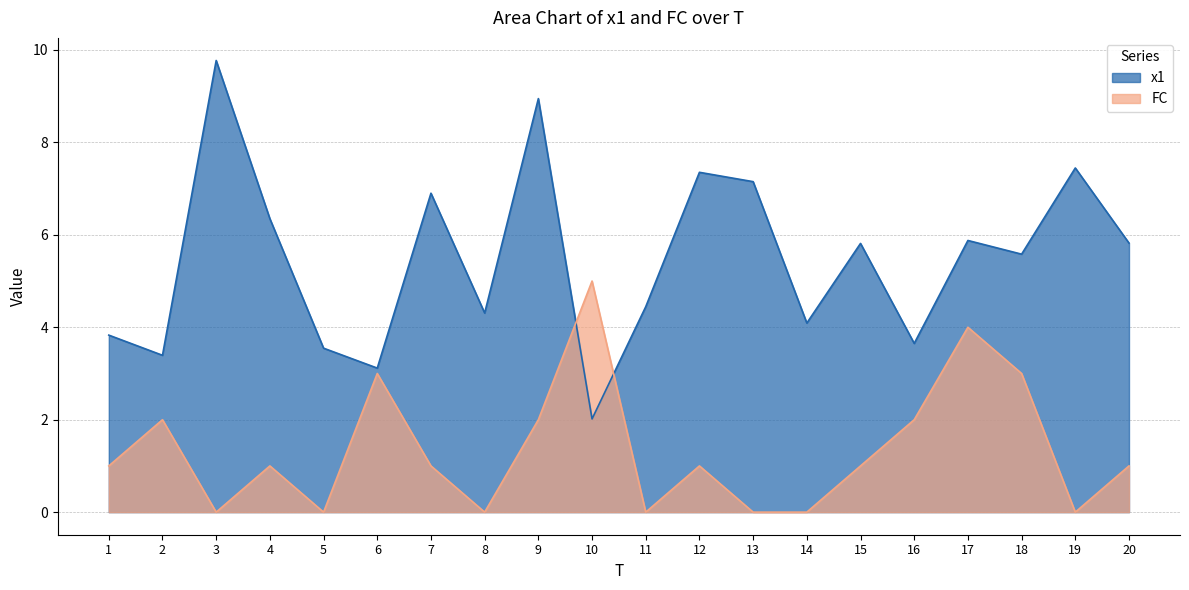

Between which two adjacent categories do x1 and FC first intersect?

9 and 10